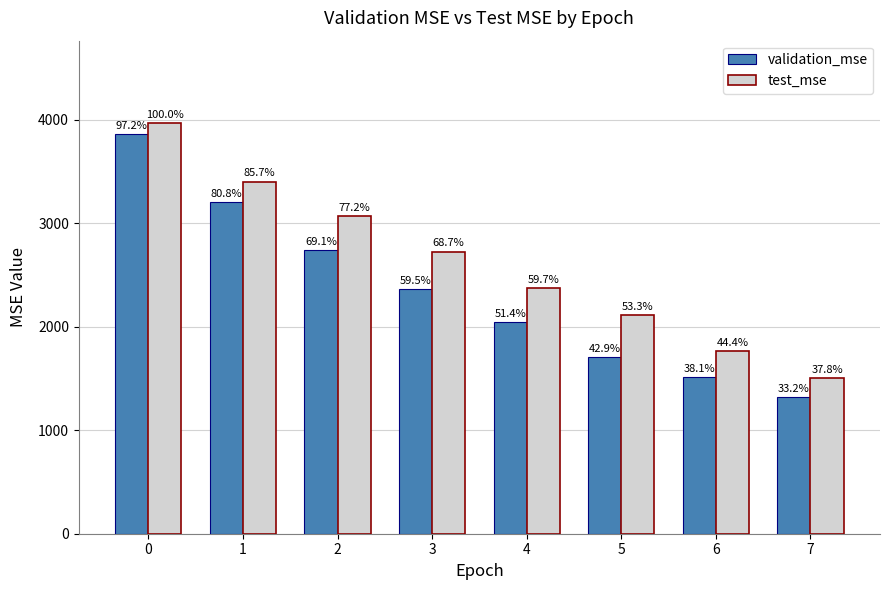

What is the difference between the maximum and second lowest values in the validation_mse series?

2348.8